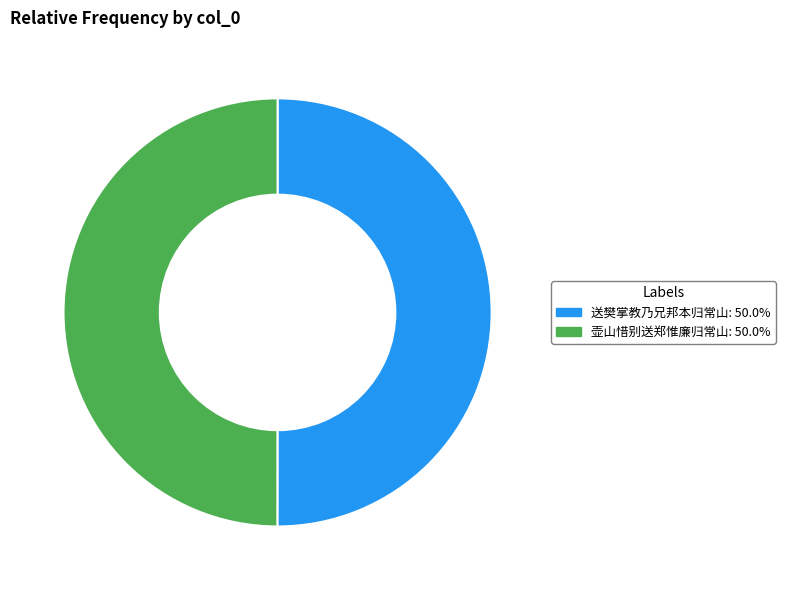

Approximately how many times larger is the value at 送樊掌教乃兄邦本归常山 compared to 壶山惜别送郑惟廉归常山?

1.0